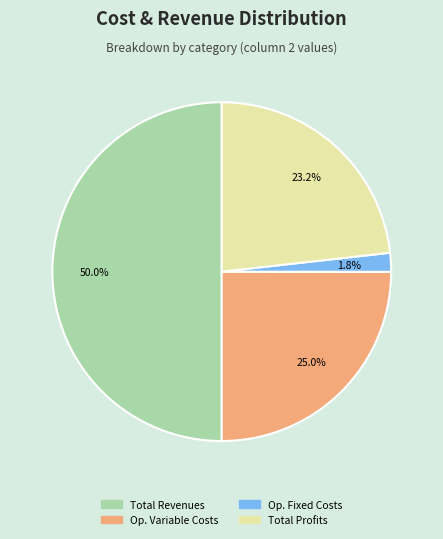

How many slices are in this pie chart?

4